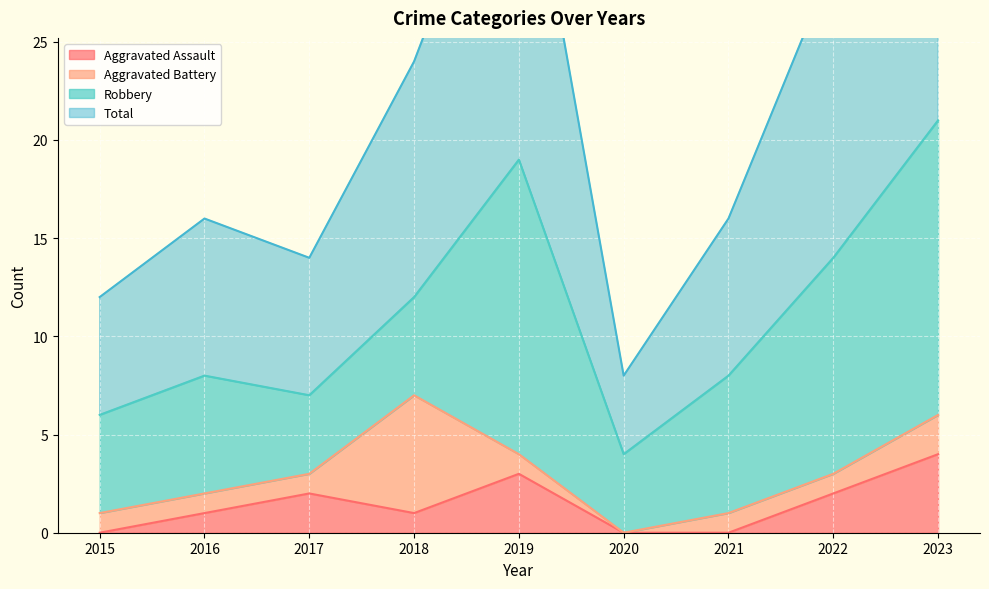

Is it true that Aggravated Assault equals 2 at 2017?

True